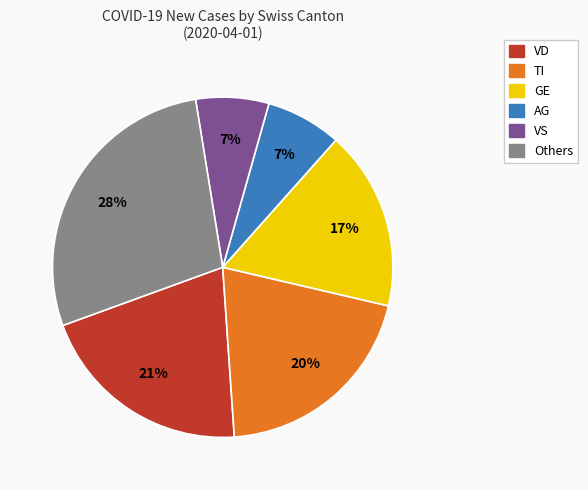

To the nearest percent, what is the difference between the largest and smallest slice percentages?

21%